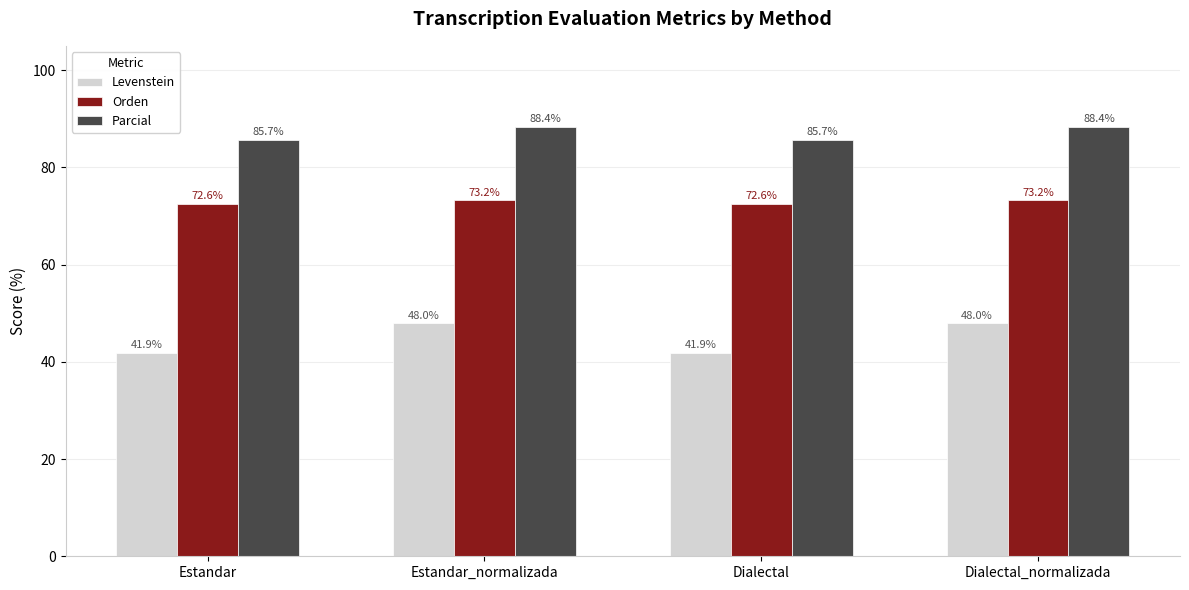

Reading left to right, extract all data points from this chart.

Levenstein: 41.9	48.0	41.9	48.0
Orden: 72.6	73.2	72.6	73.2
Parcial: 85.7	88.4	85.7	88.4